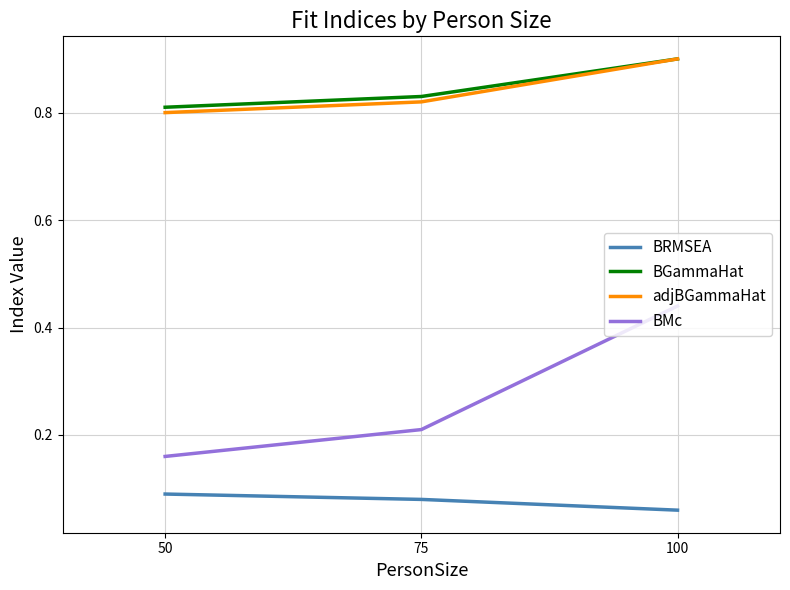

True or false: BGammaHat has a value of 0.8 at 50.

True